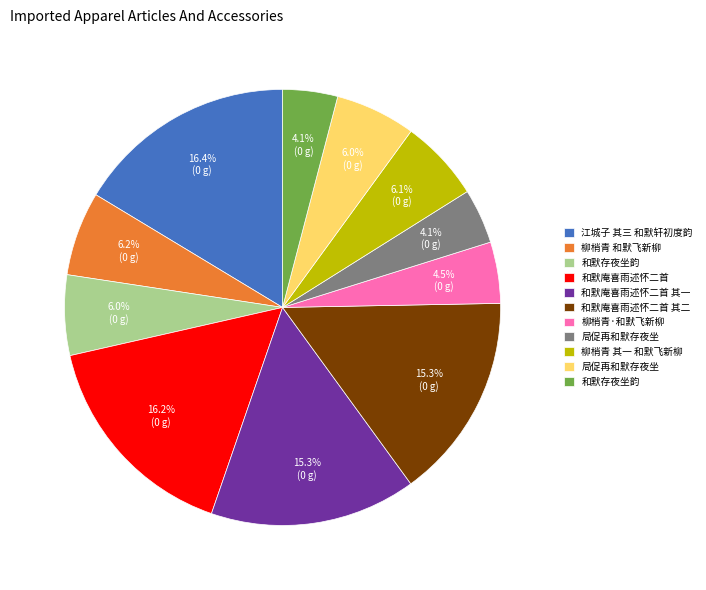

How many segments does this pie chart have?

11